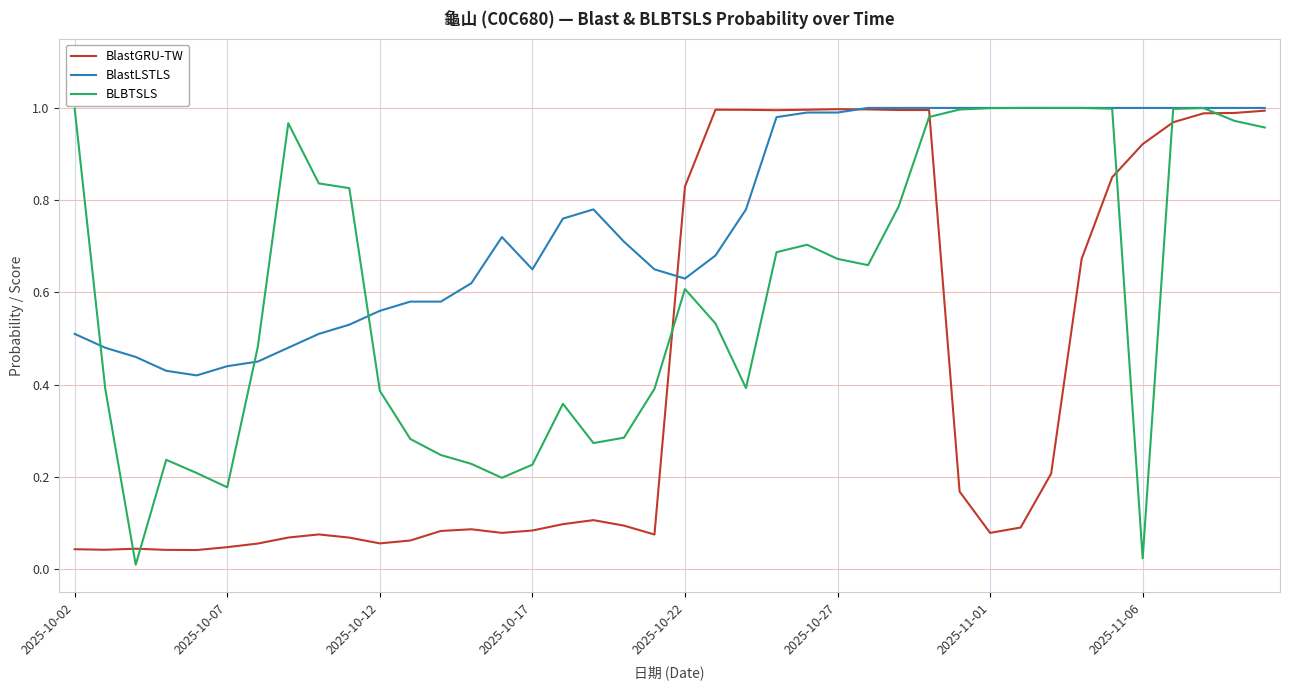

Which series has the largest range (max minus min)?

BLBTSLS